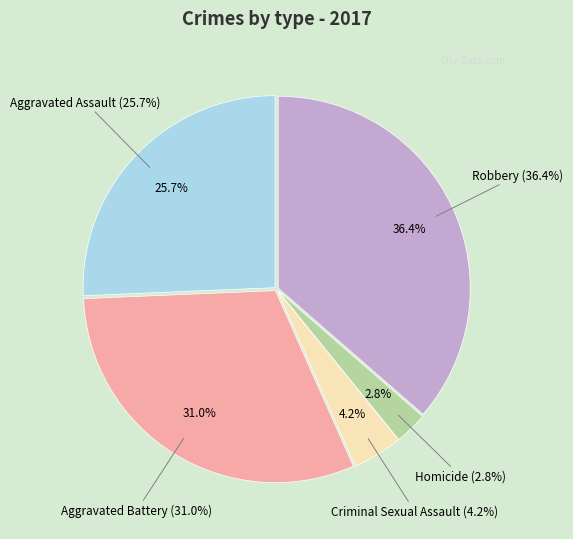

True or false: Aggravated Battery accounts for 38% of the total.

False